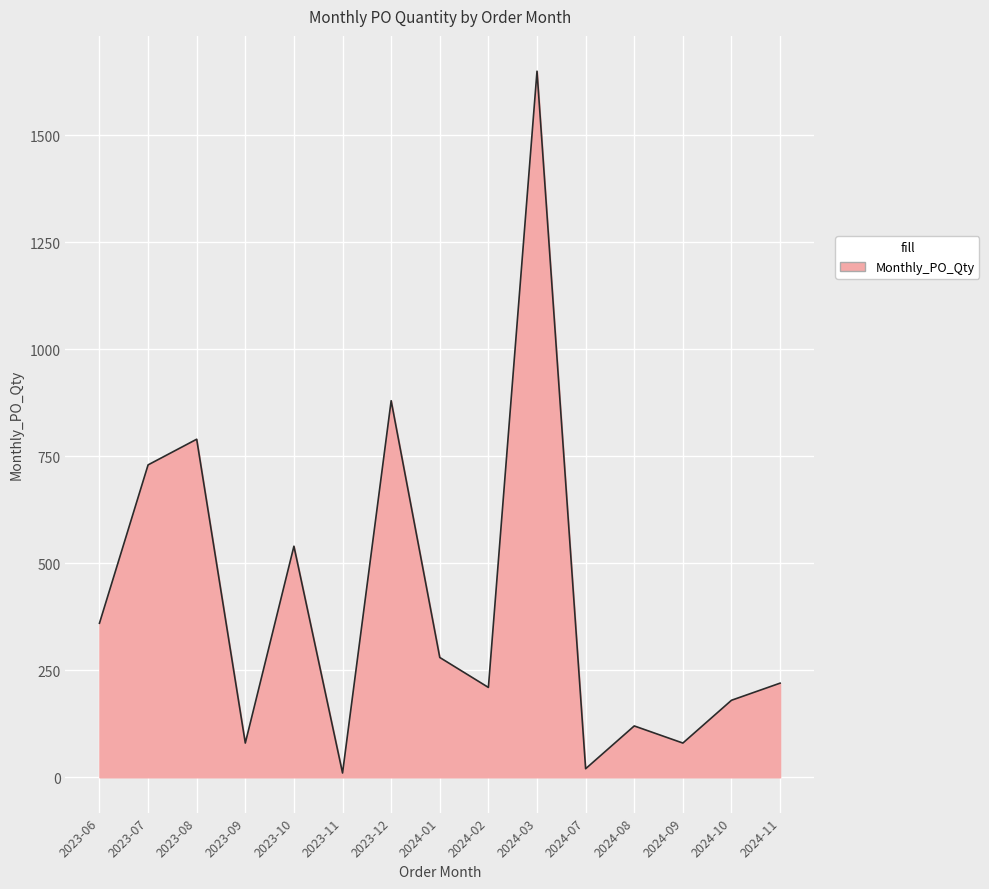

What is the change in value from 2024-01 to 2024-10?

-100